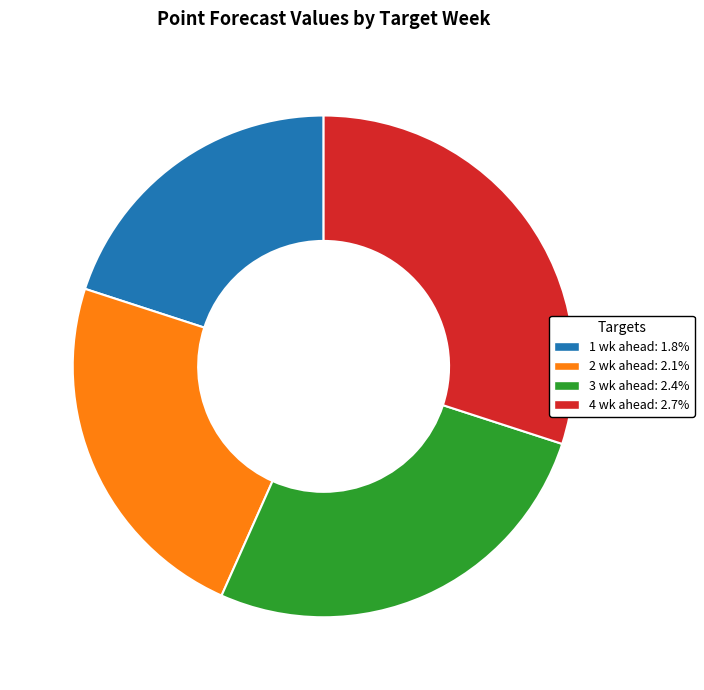

What is the ratio of the value at 4 wk ahead: 2.7% to the value at 3 wk ahead: 2.4%?

1.1